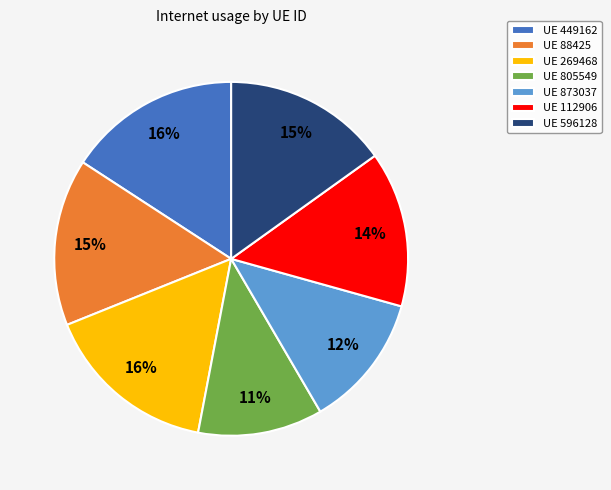

To the nearest percent, what portion does UE 88425 represent?

15%